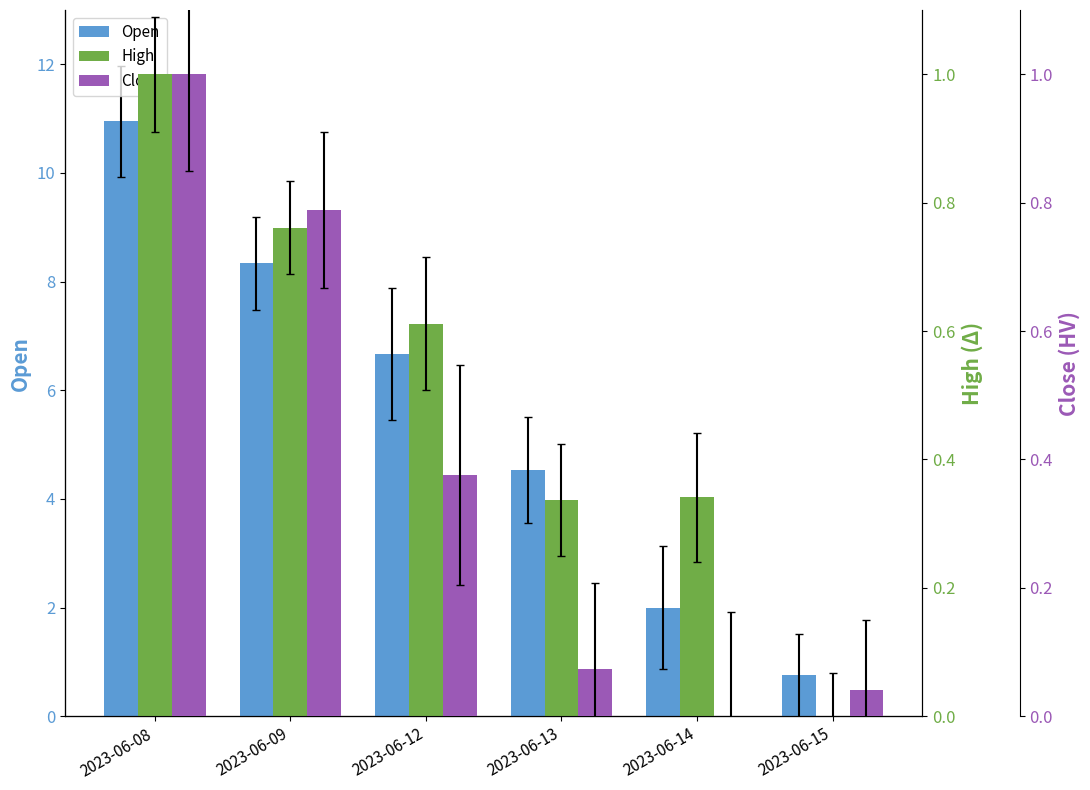

How many groups of bars are there?

6